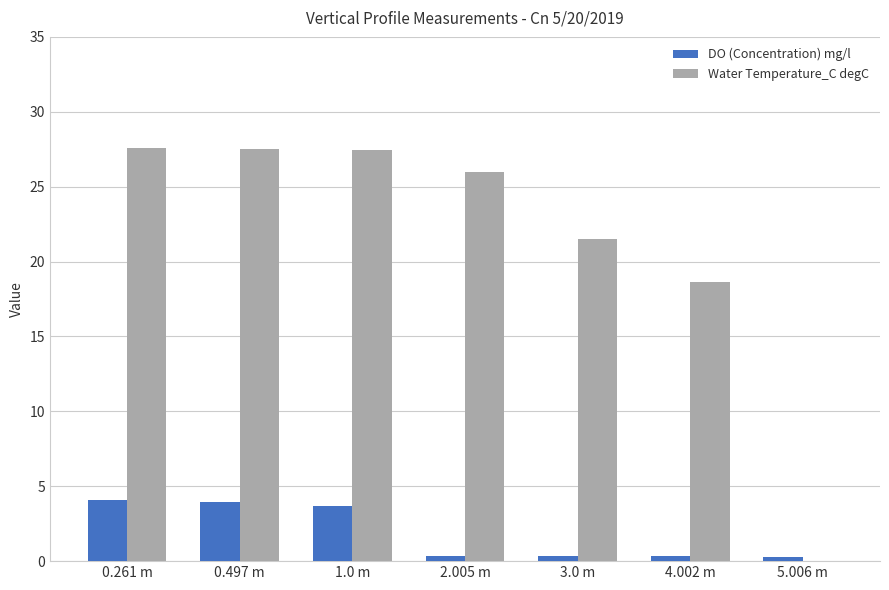

What is the total value across all series at 1.0 m?

31.1